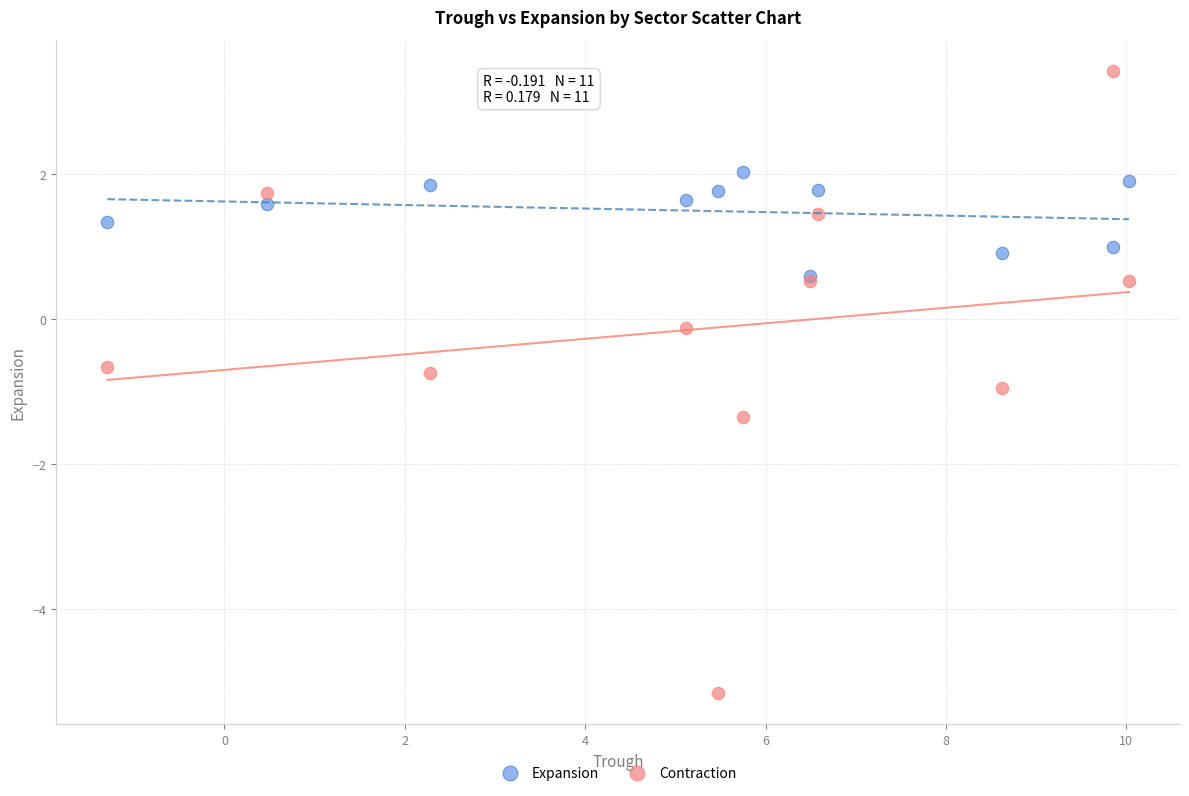

What are all the series names shown in the legend?

Expansion, Contraction